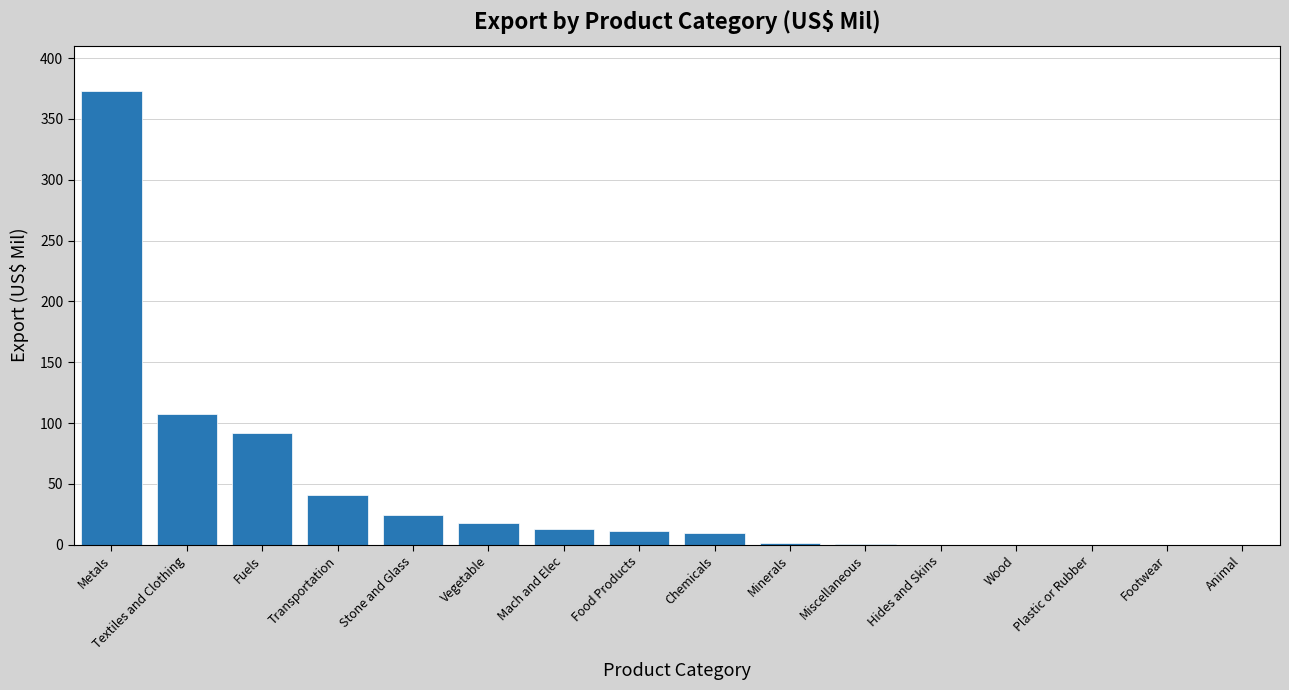

What is the sum of all values?

692.4